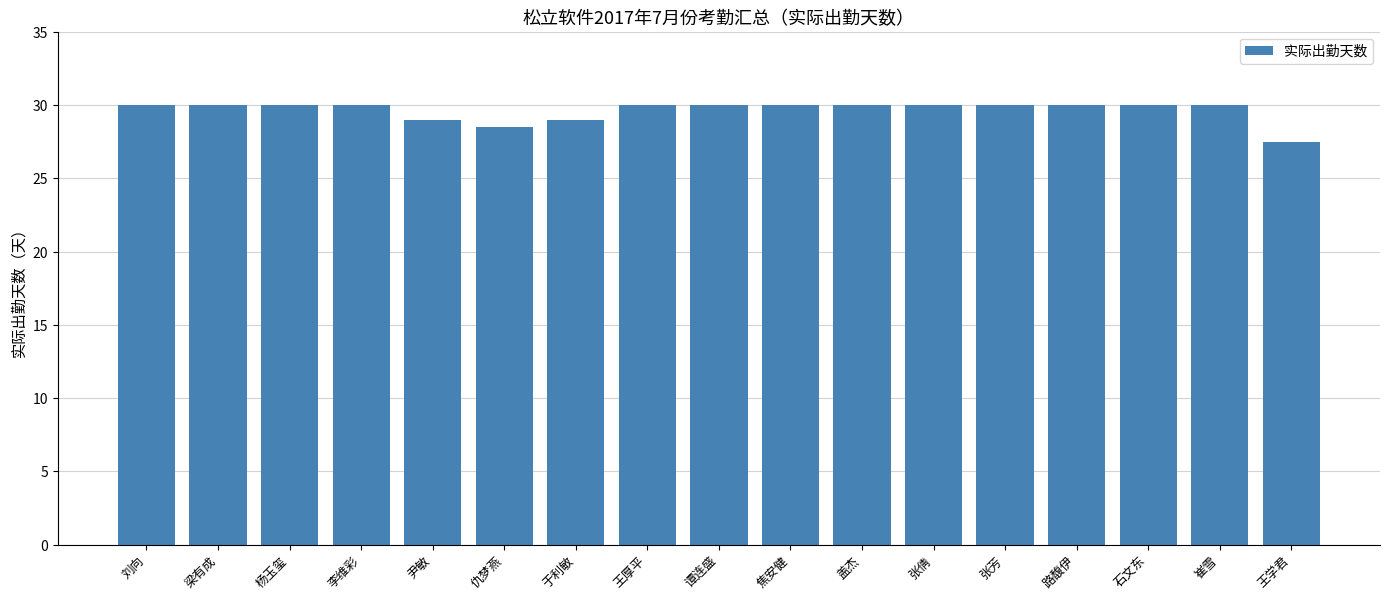

How many values are between 30 and 31?

13